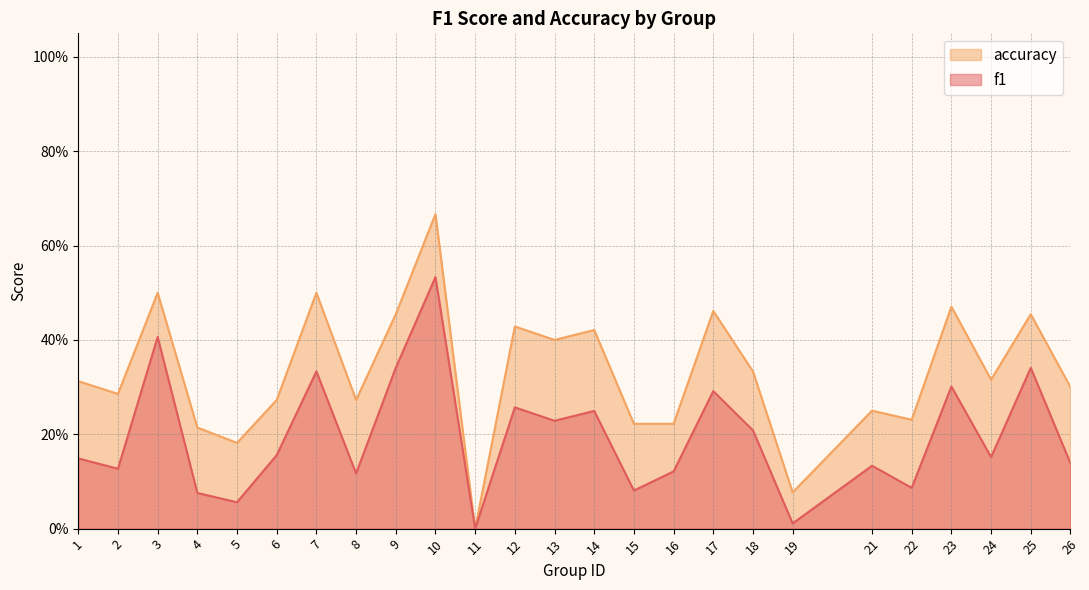

What is the value of the f1 point at the 10th from the left?

0.5